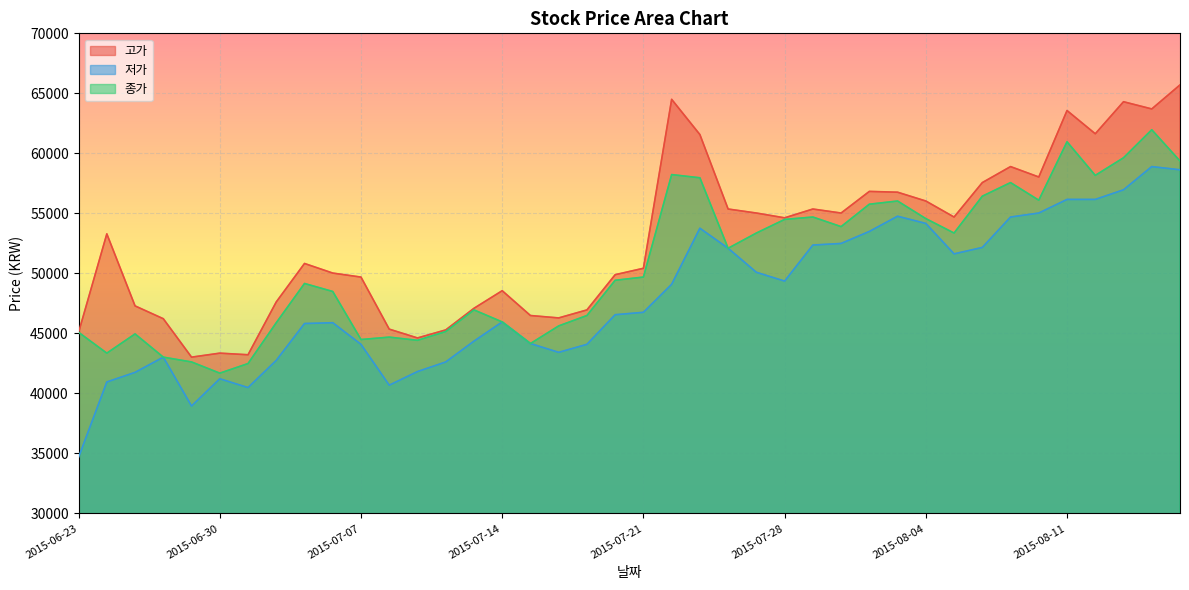

True or false: 고가 and 저가 intersect in this chart.

False